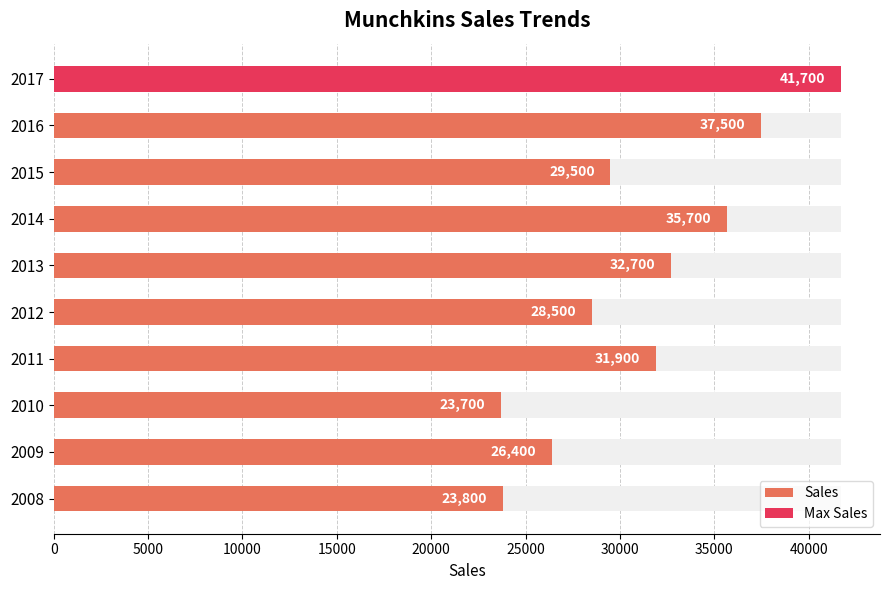

Count the number of values greater than 31900.

4